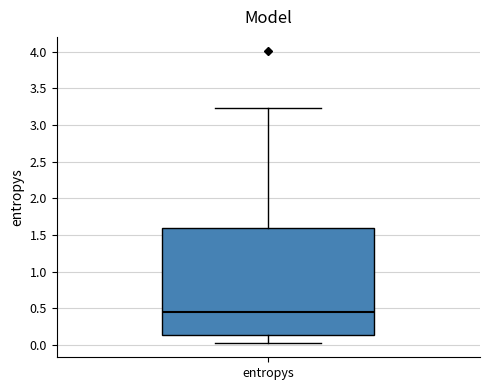

Where is the lower edge of the box for entropys on the y-axis? The values are not printed on the chart, so give them approximately, as read against the axis.

0.15